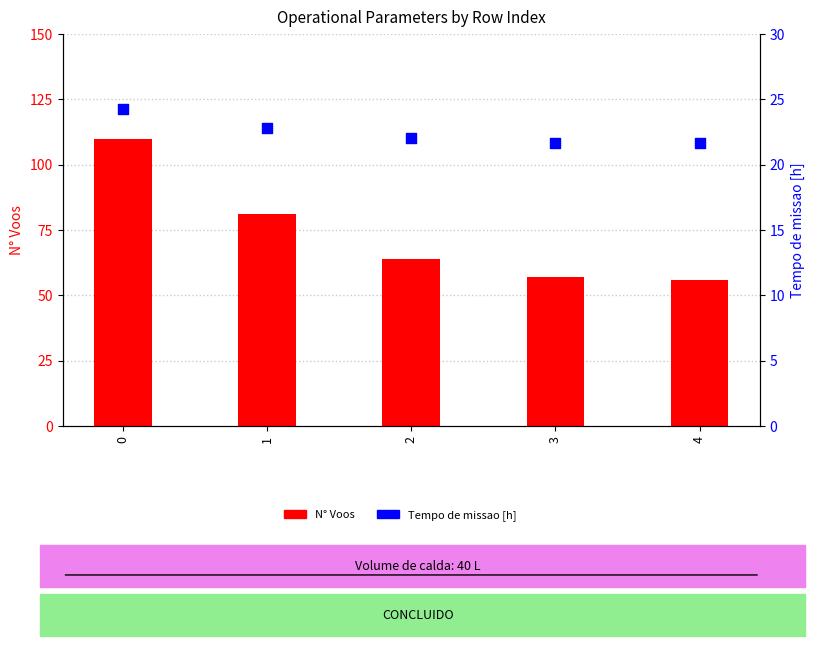

What is the total value across all series at 1?

103.8